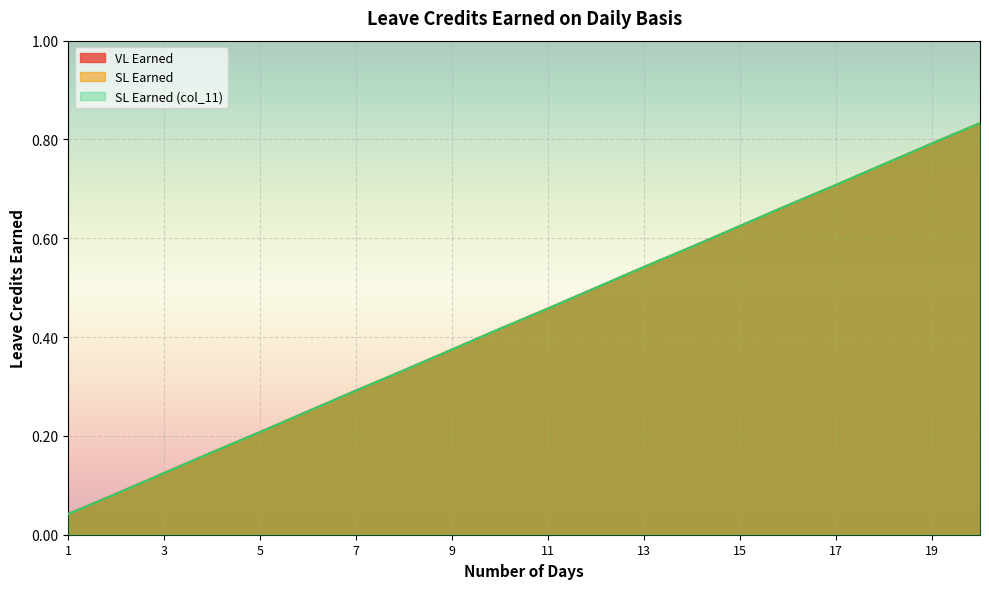

Is it true that SL Earned equals 0.5 at 8?

False